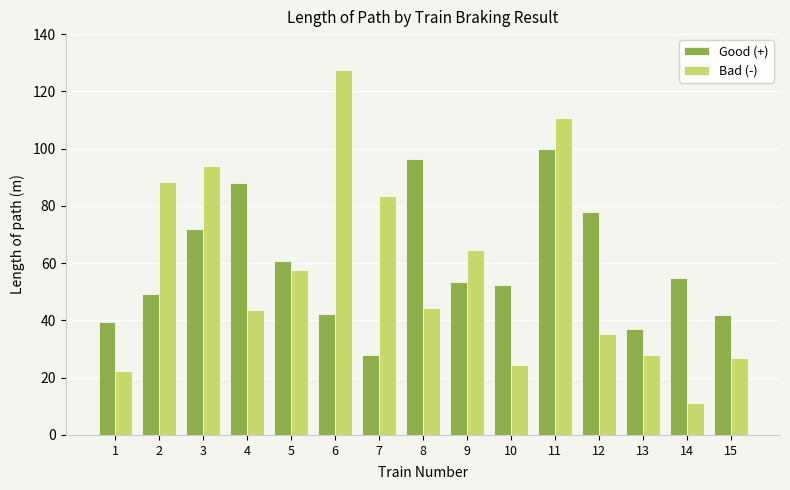

The Good (+) series shows 55.6 at 15. True or false?

False